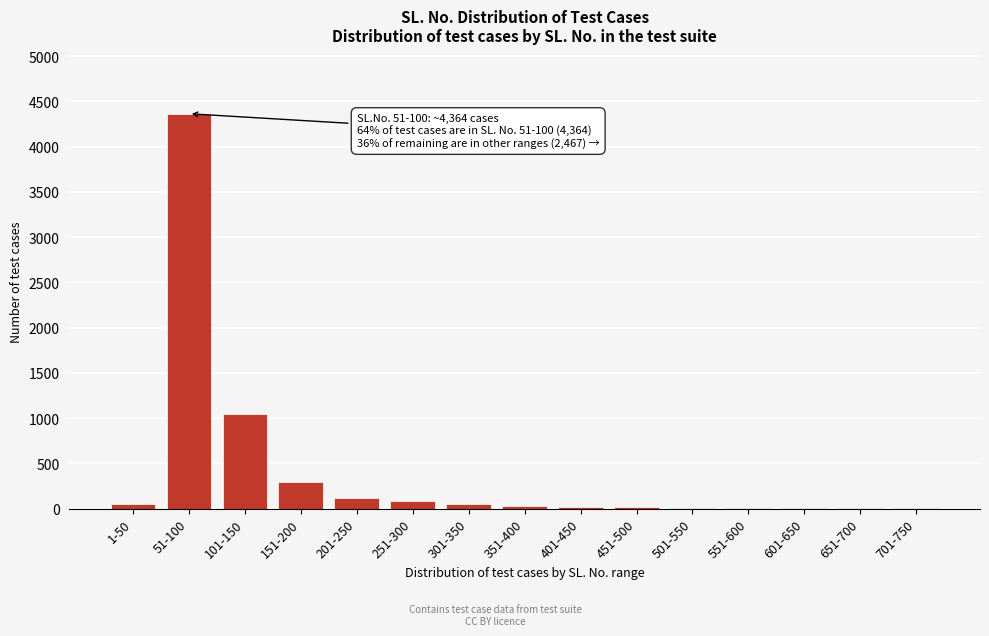

What is the sum of all values?

6109